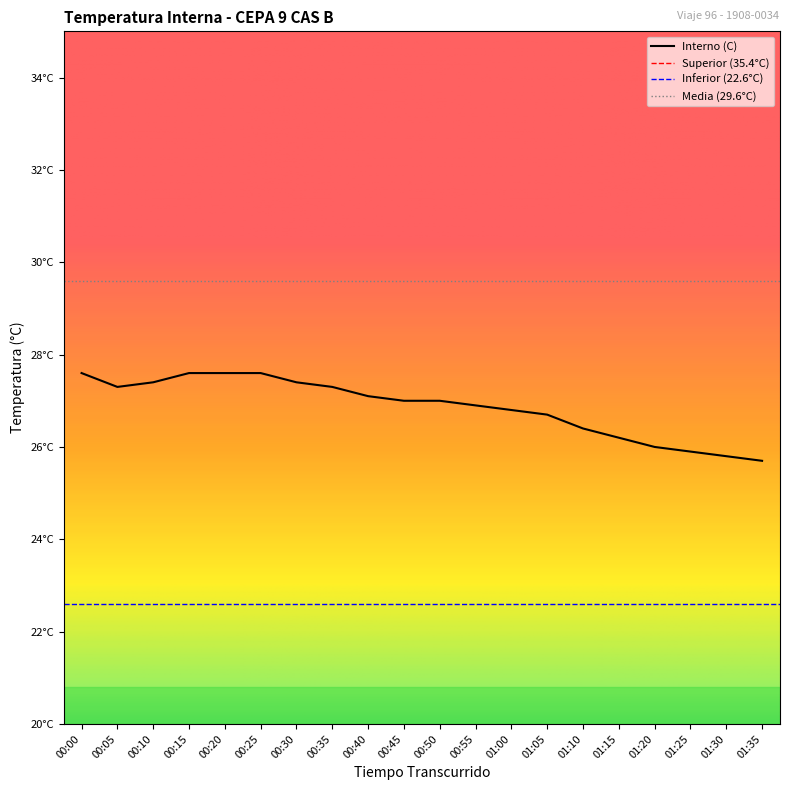

Does the chart have visible grid lines?

No